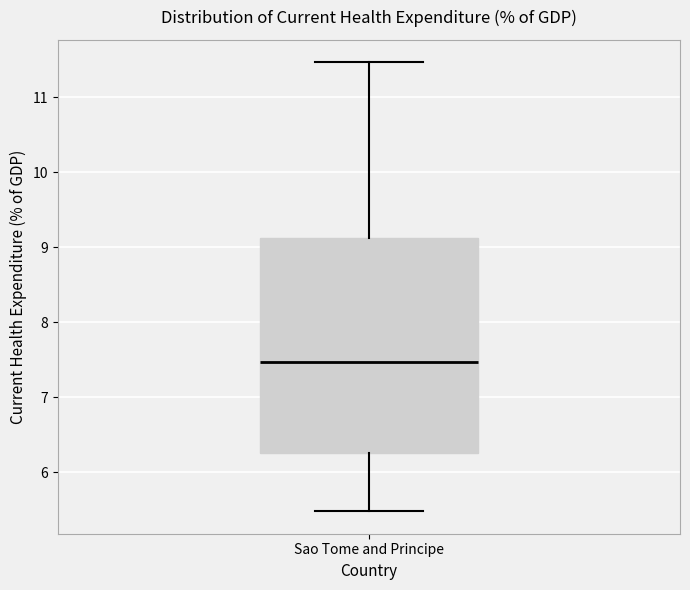

Transcribe this box plot: give where the median line is, the range the box spans, and where the two whiskers end, as read against the y-axis. The values are not printed on the chart, so give them approximately, as read against the axis.

median 7.5, box 6.3 to 9.1, whiskers 5.5 to 11.5